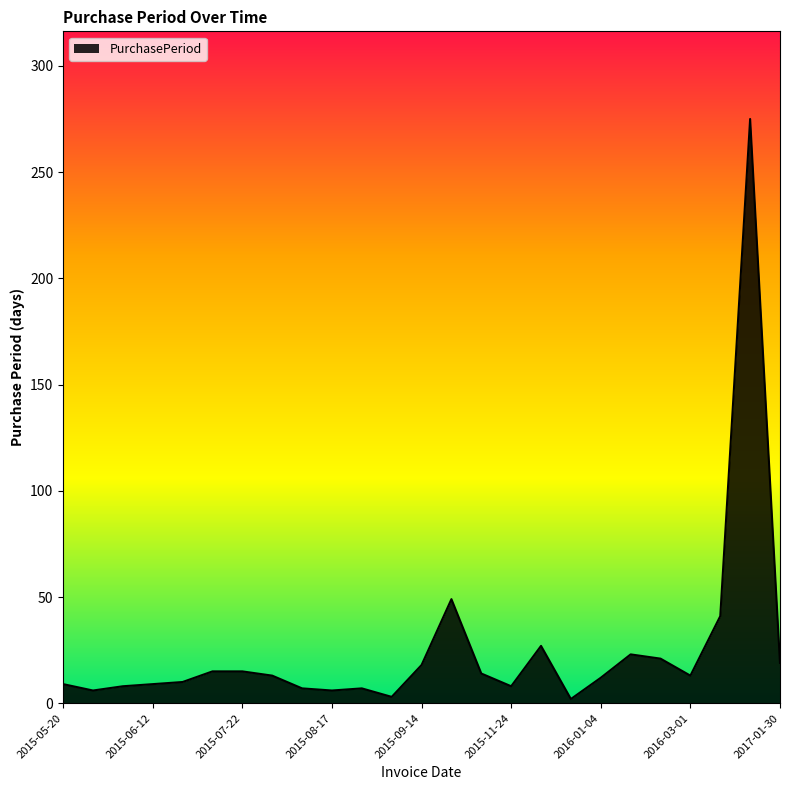

What is the difference between the maximum and minimum values?

273